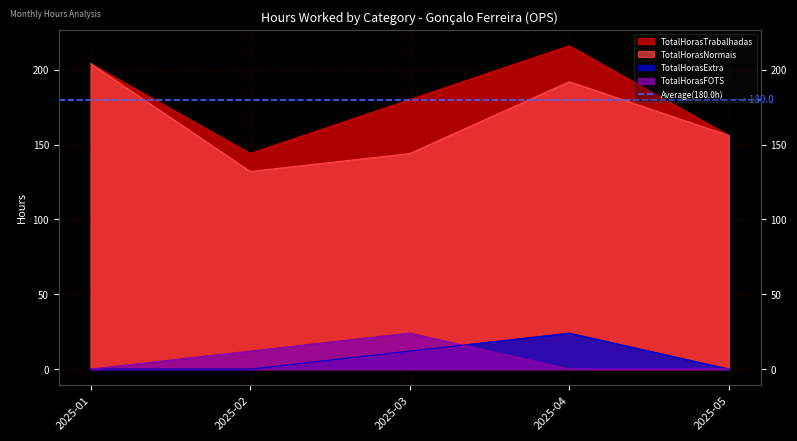

What is the difference between the maximum and minimum values in the TotalHorasNormais series?

72